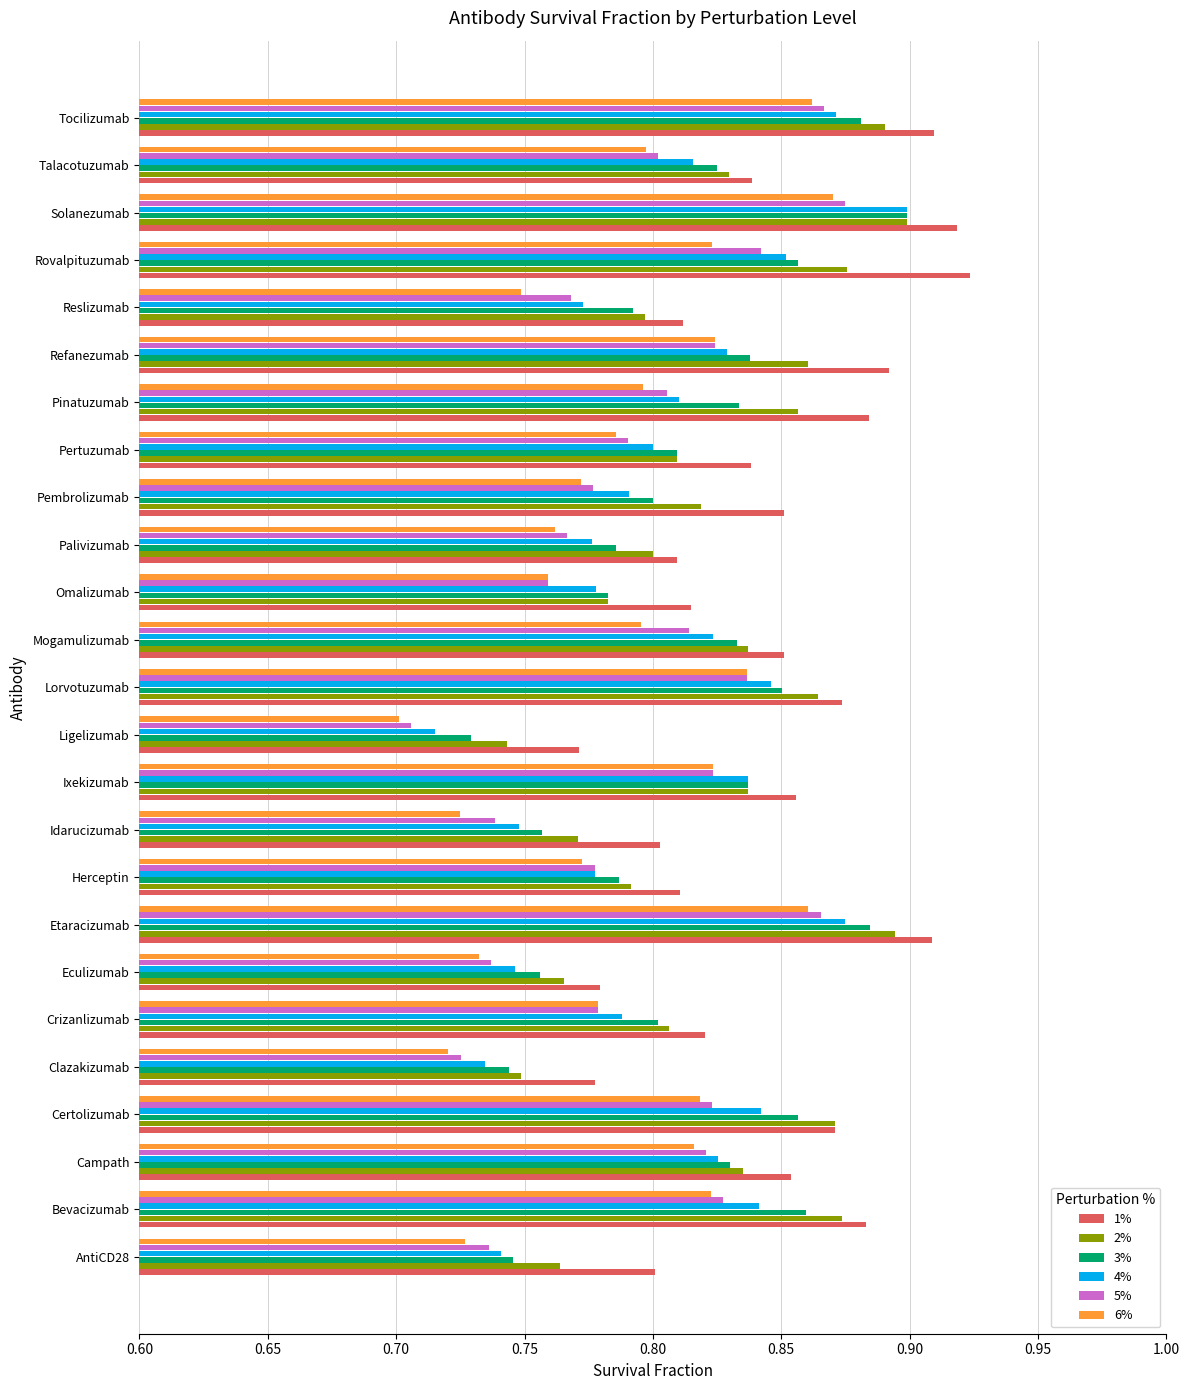

Which series has the widest spread of values?

4%